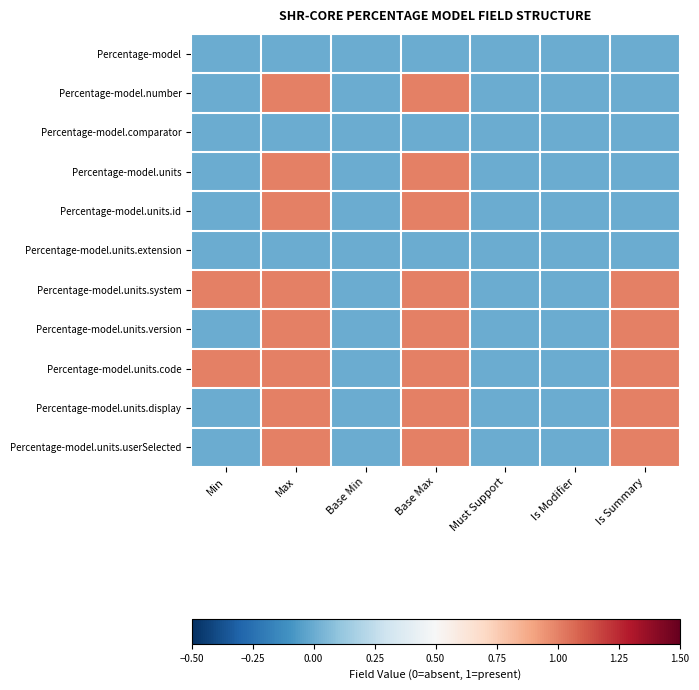

List the series in order of their peak value, lowest first.

Percentage-model, Percentage-model.comparator, Percentage-model.units.extension, Percentage-model.number, Percentage-model.units, Percentage-model.units.id, Percentage-model.units.system, Percentage-model.units.version, Percentage-model.units.code, Percentage-model.units.display, Percentage-model.units.userSelected